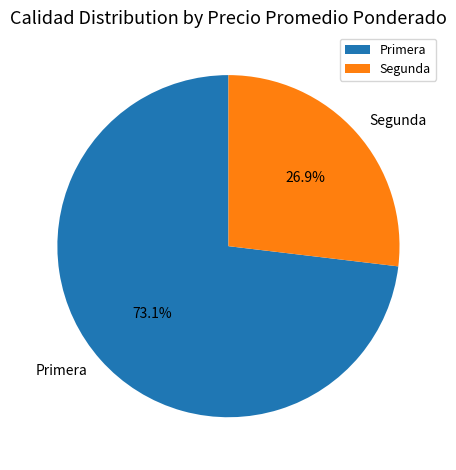

Which slice is the smallest?

Segunda